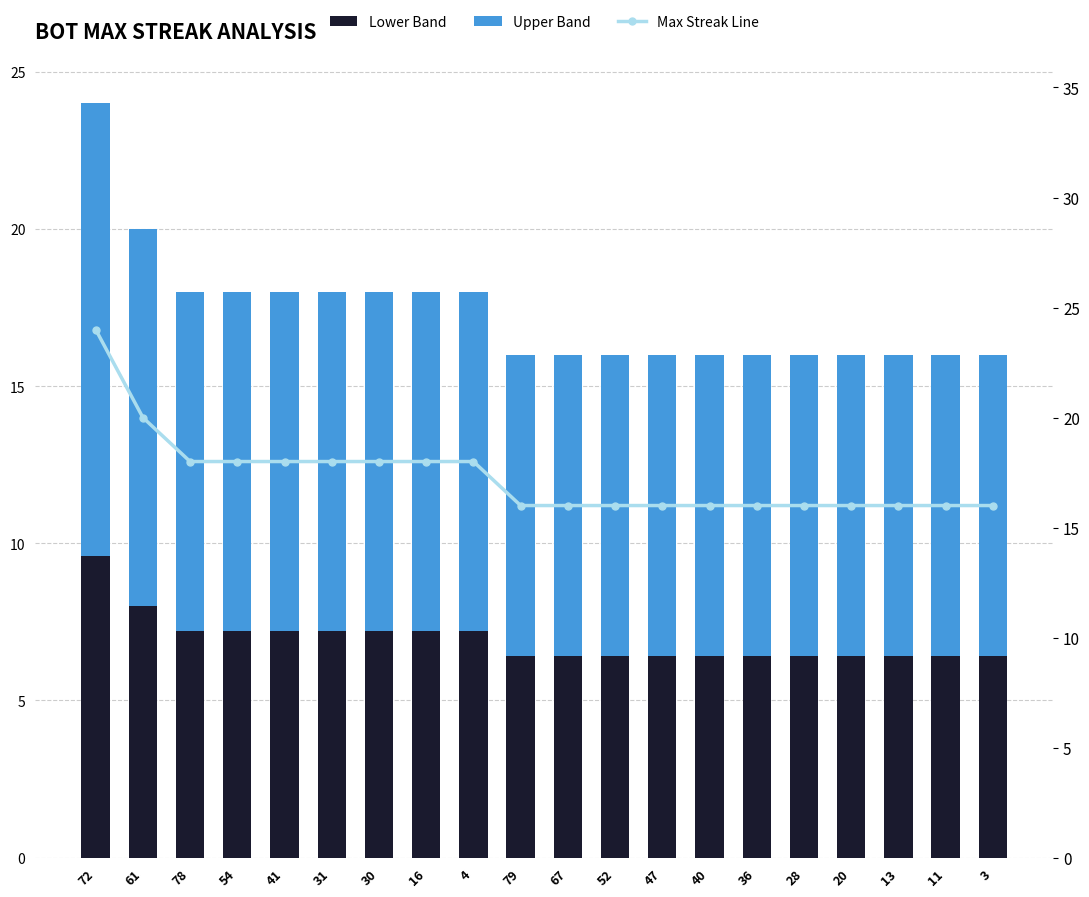

Are the bars horizontal?

No